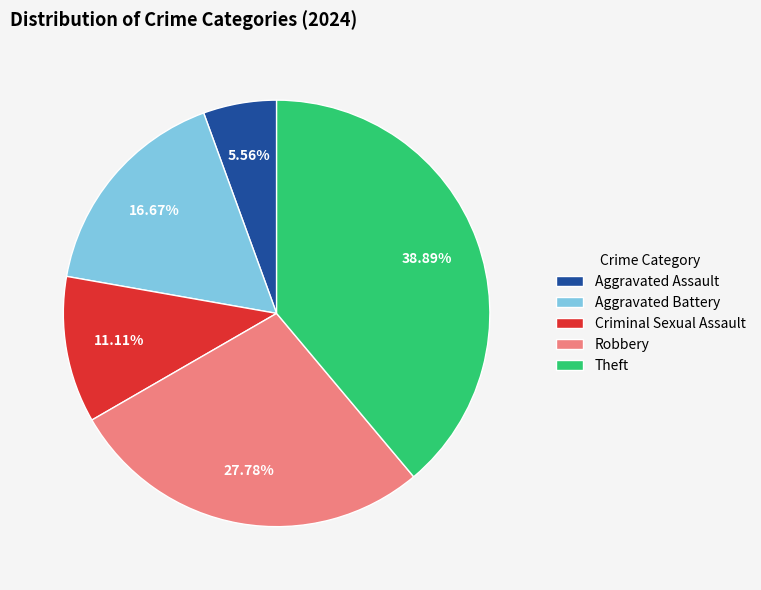

Is it true that Aggravated Assault is 6% of the pie?

True